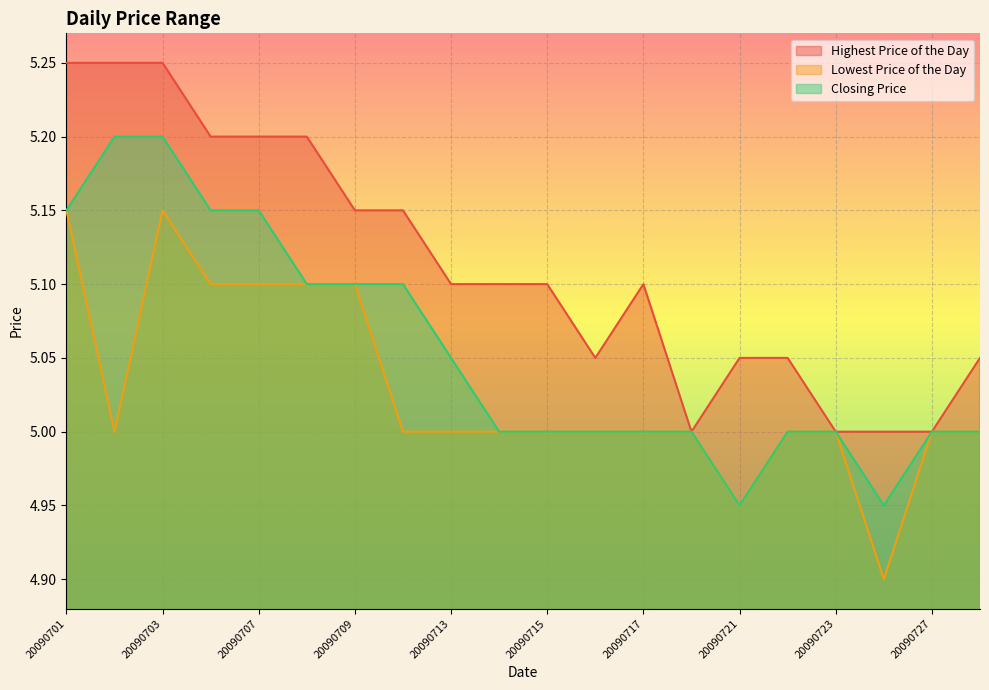

At how many categories does at least one series exceed 5?

16